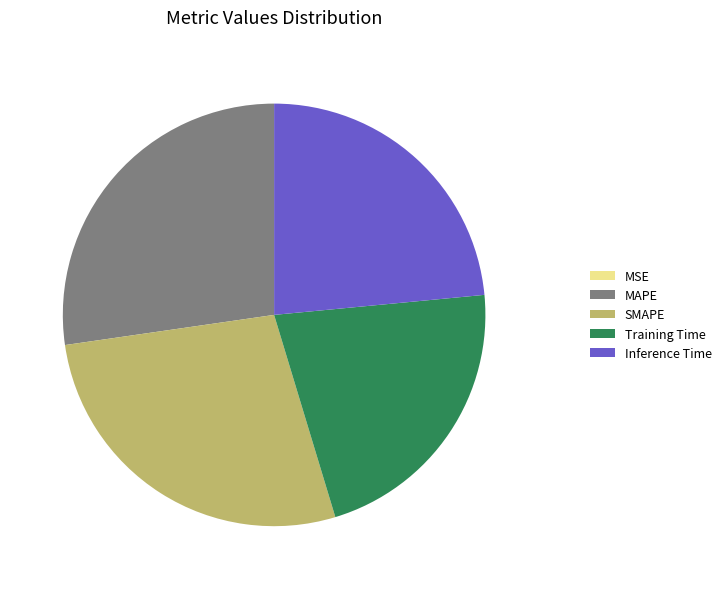

Does Training Time account for over 50% of the chart?

No